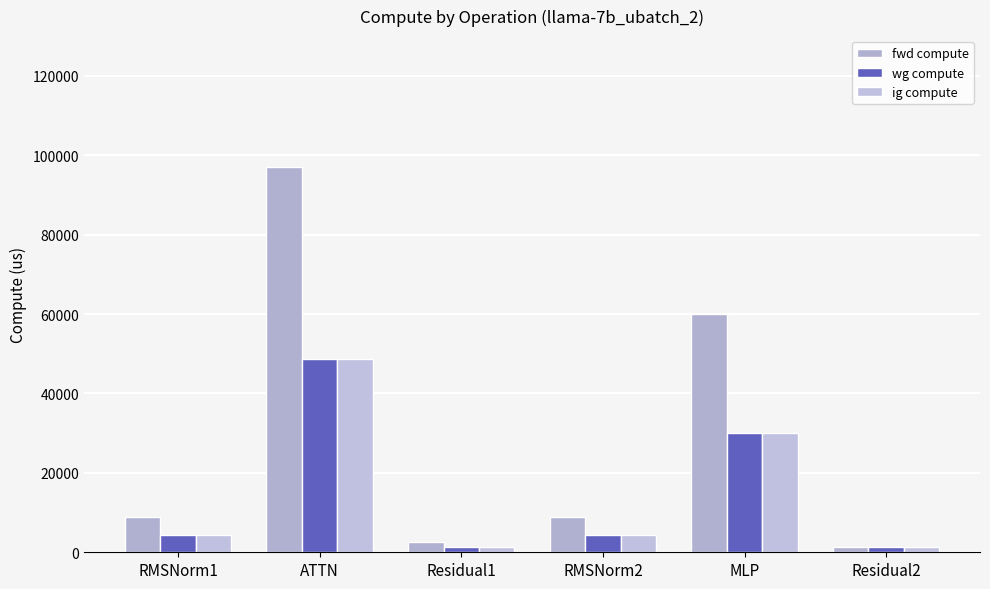

At which label does fwd compute reach its minimum?

Residual2